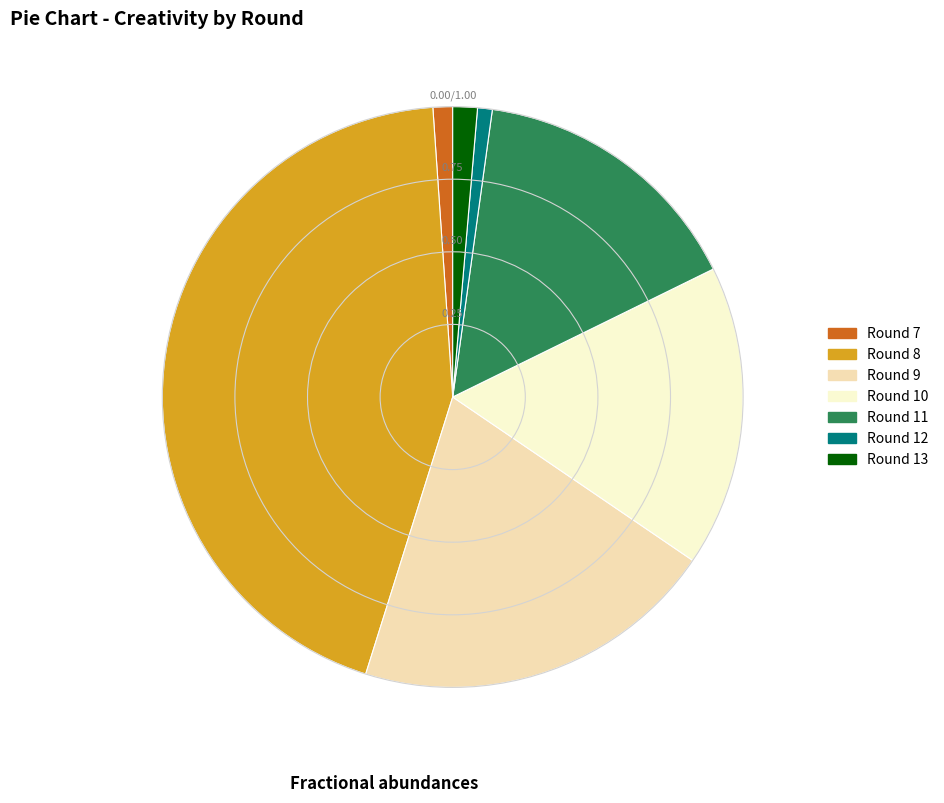

Is there a majority slice in this chart?

No